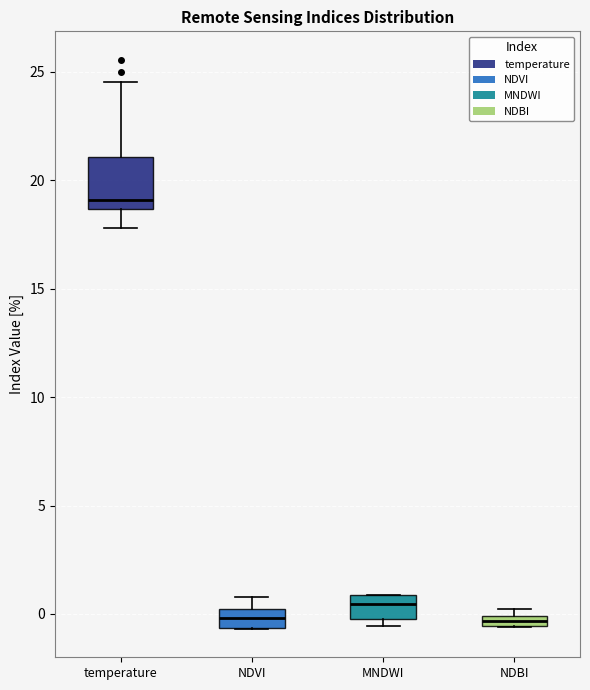

Comparing the boxes themselves (not the whiskers), which one is the tallest?

temperature